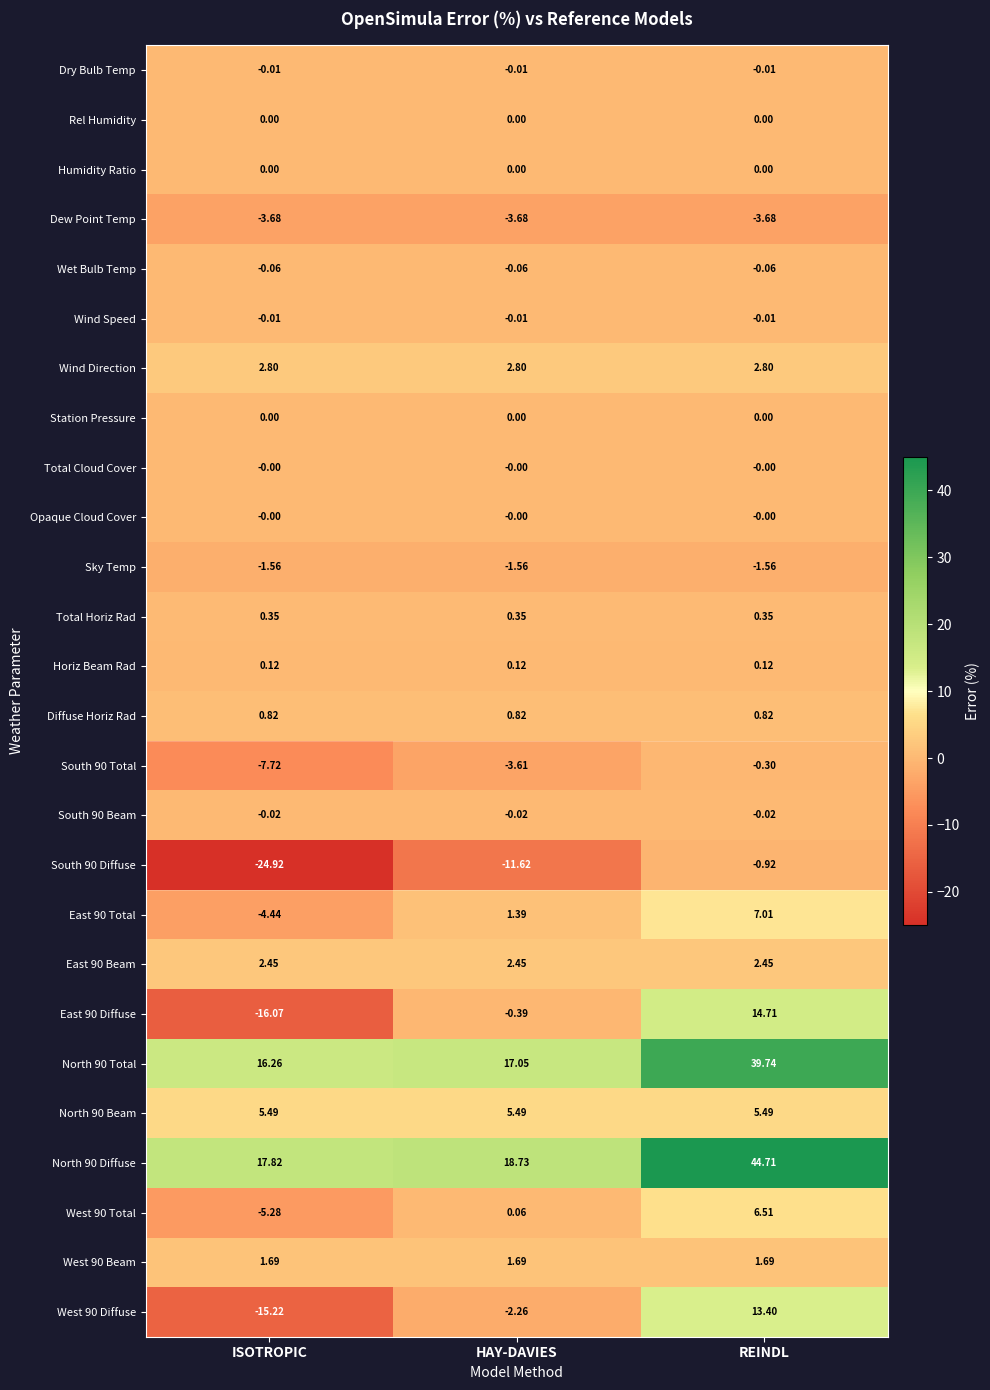

Which label corresponds to the largest value in the chart?

REINDL